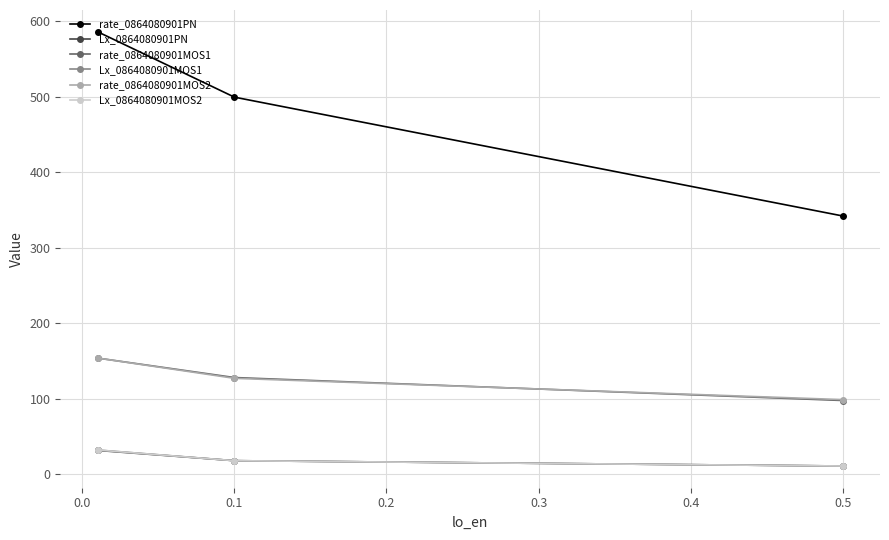

Is the value of Lx_0864080901MOS2 at 0.1 greater than the value of Lx_0864080901MOS1 at 0.1?

No